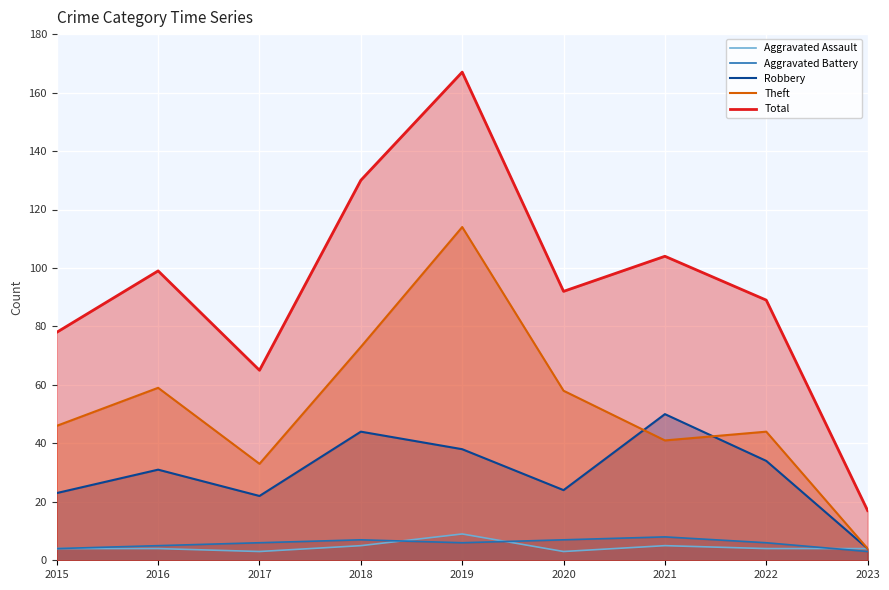

What is the difference between the Aggravated Battery values at 2021 and 2019?

2